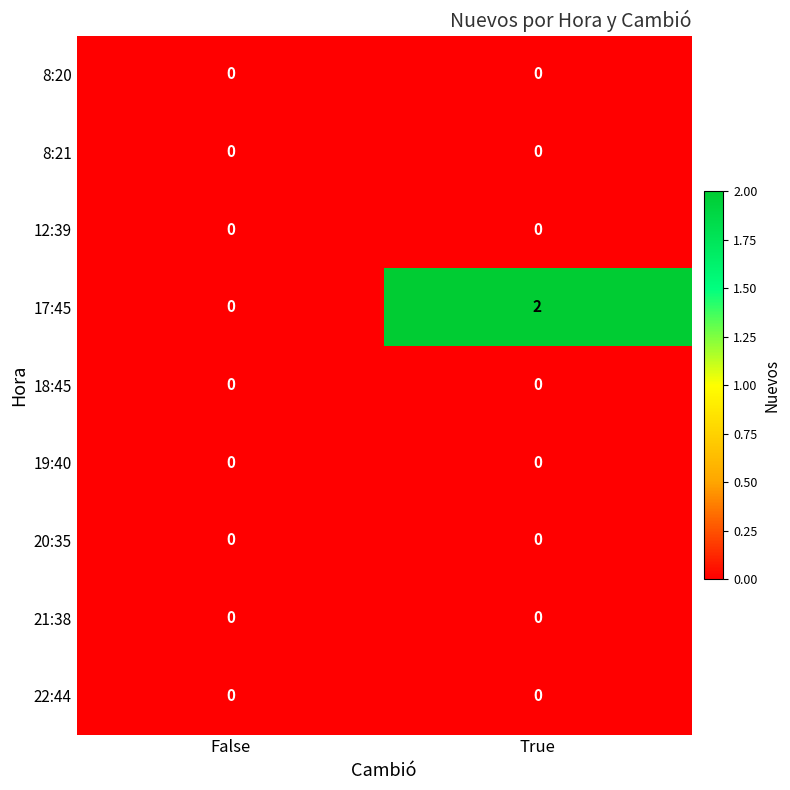

Which series has the largest range (max minus min)?

17:45